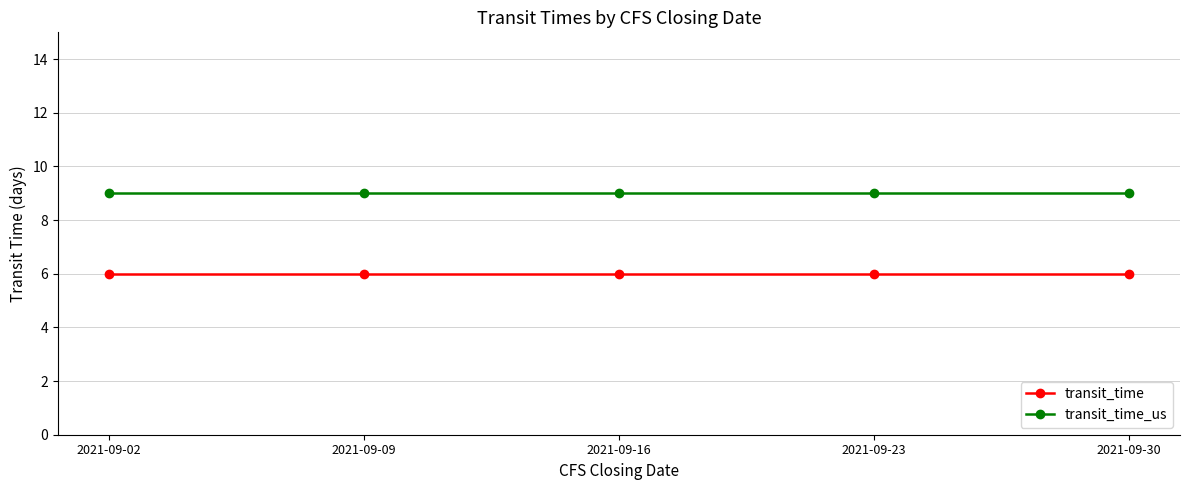

Reading left to right, extract all data points from this chart.

transit_time: 2021-09-02=6	2021-09-09=6	2021-09-16=6	2021-09-23=6	2021-09-30=6
transit_time_us: 2021-09-02=9	2021-09-09=9	2021-09-16=9	2021-09-23=9	2021-09-30=9